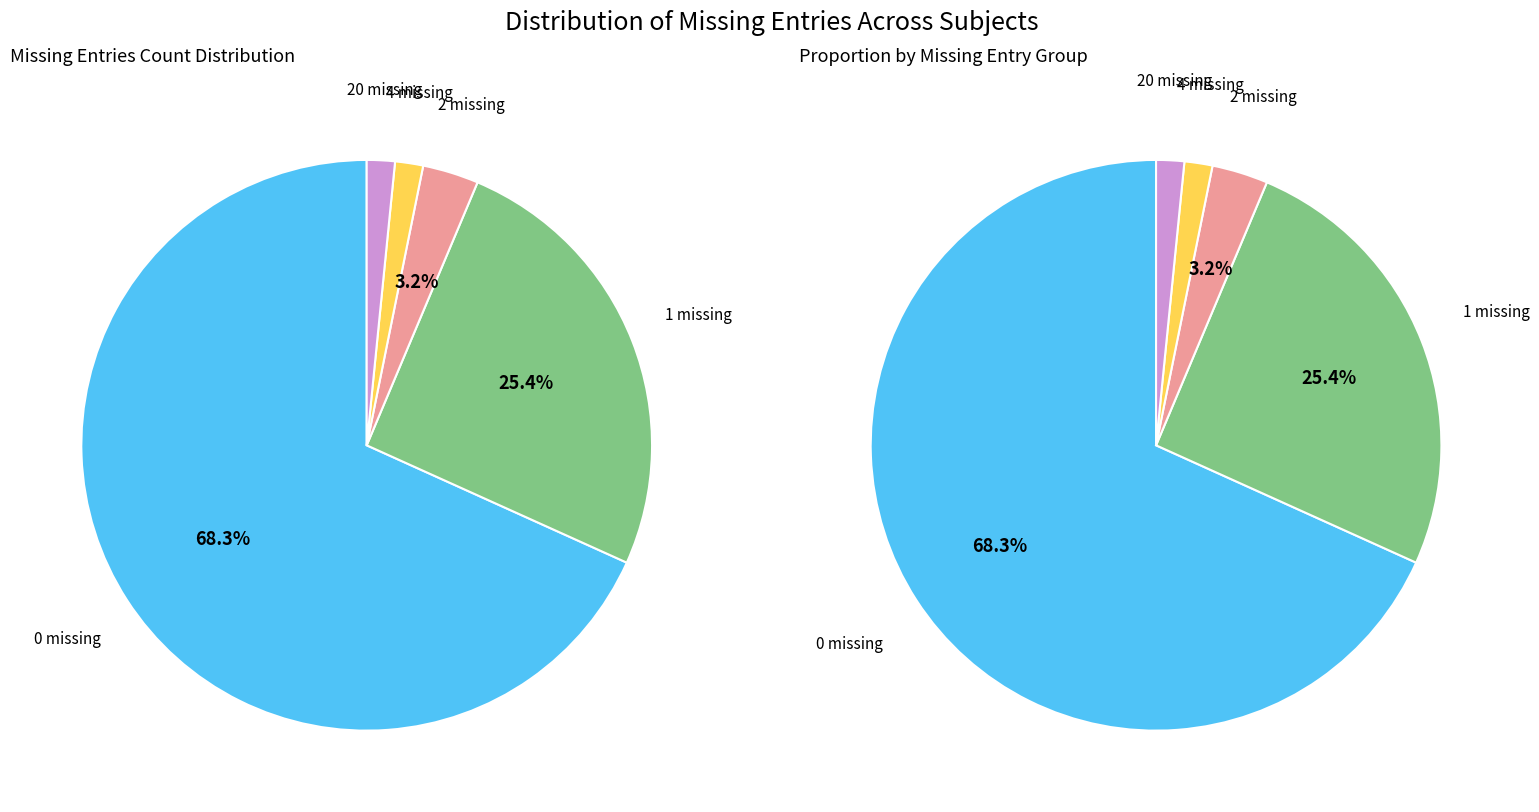

The 0 missing slice represents 77% of the pie. True or false?

False